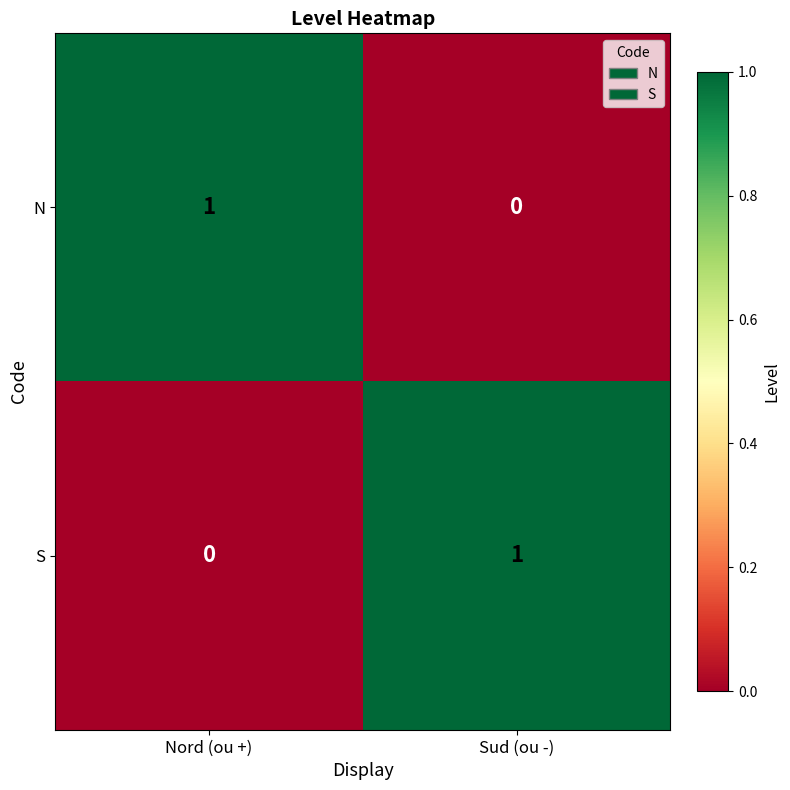

The value of N at Sud (ou -) is 0. True or false?

True